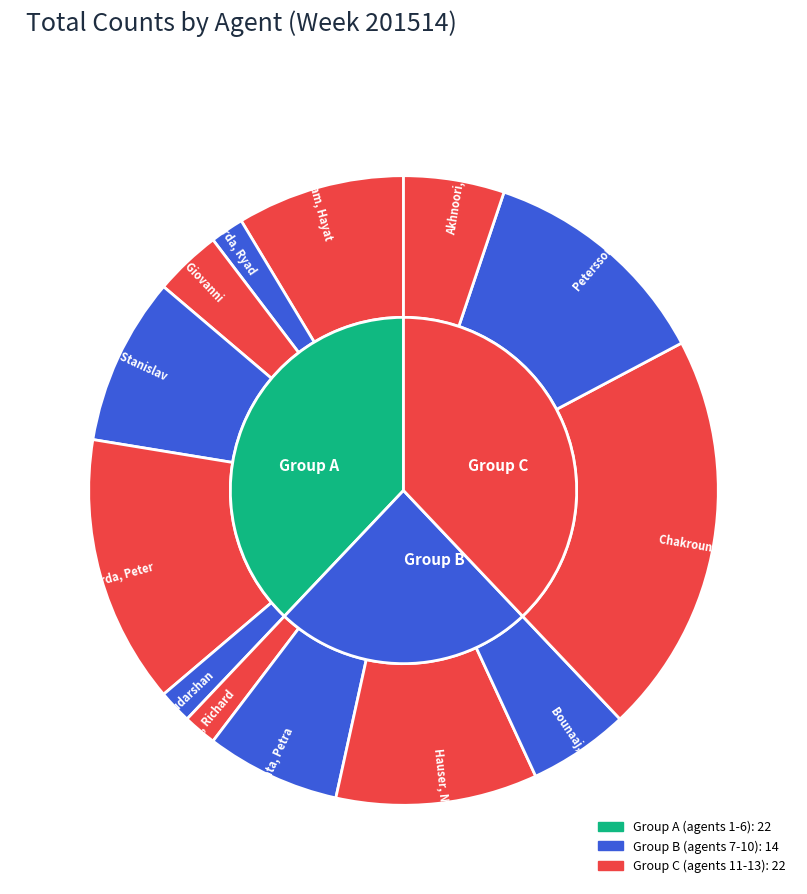

Which slice is the largest?

Chakrouna, Assaad